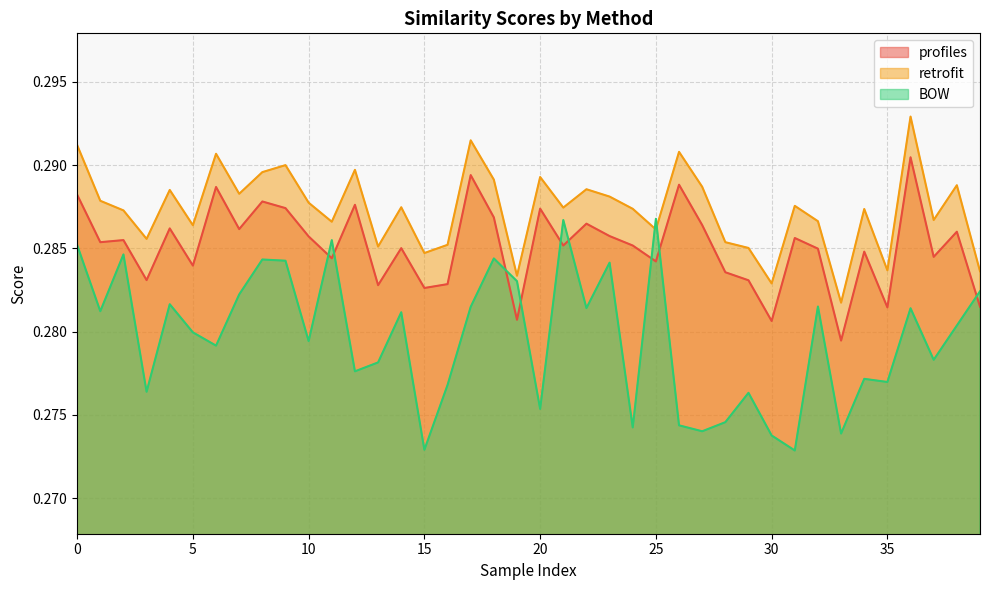

True or false: profiles has more than 2 interior local peaks.

True